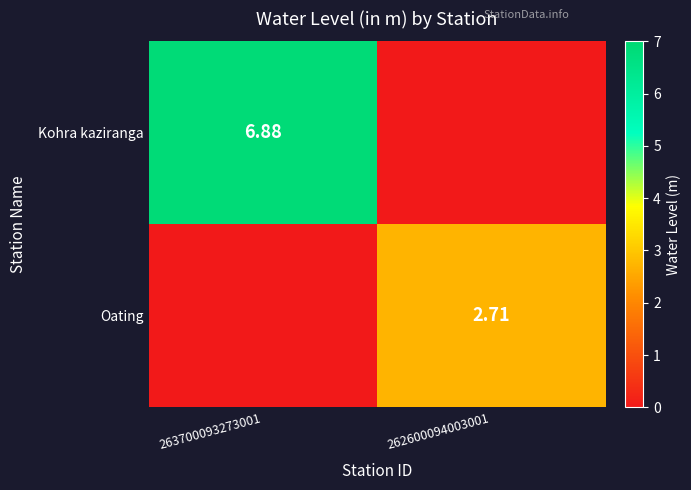

What is the sum of all Kohra kaziranga values?

6.9